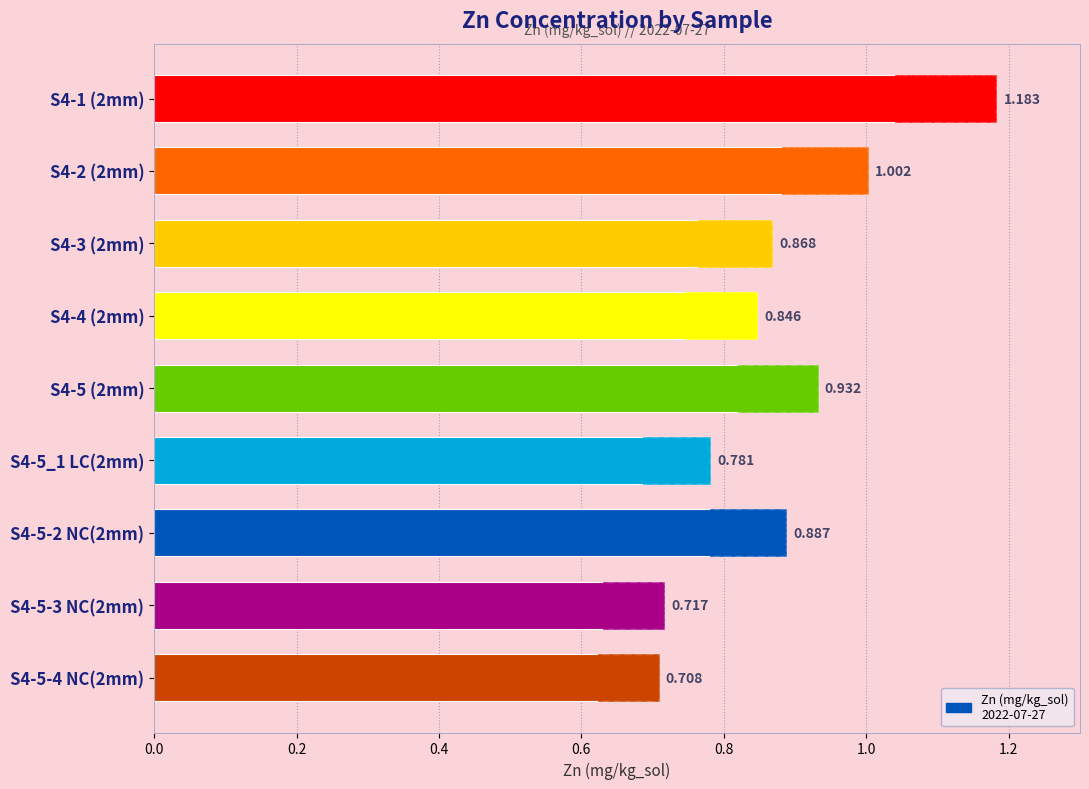

What is the change in value from S4-1 (2mm) to S4-4 (2mm)?

-0.3